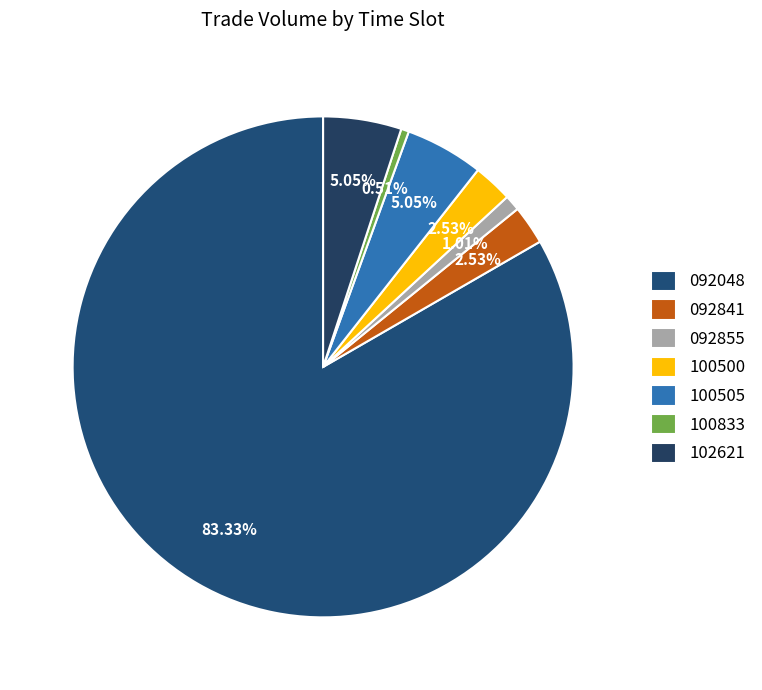

To the nearest percent, what is the difference between the largest and smallest slice percentages?

83%